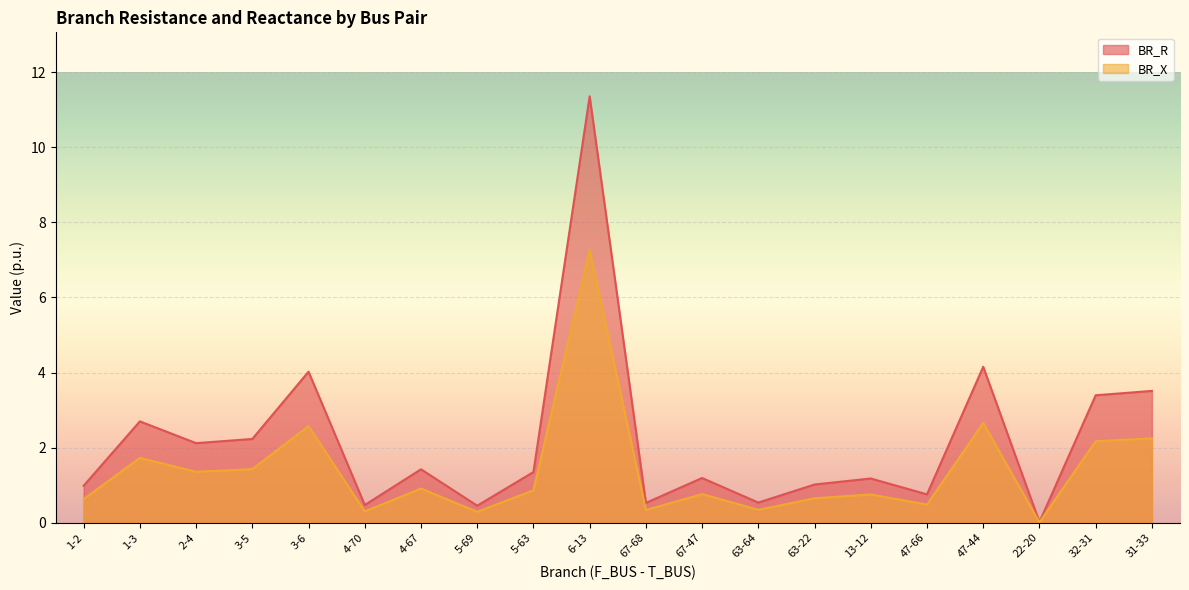

Rank the series by their maximum value, from highest to lowest.

BR_R, BR_X